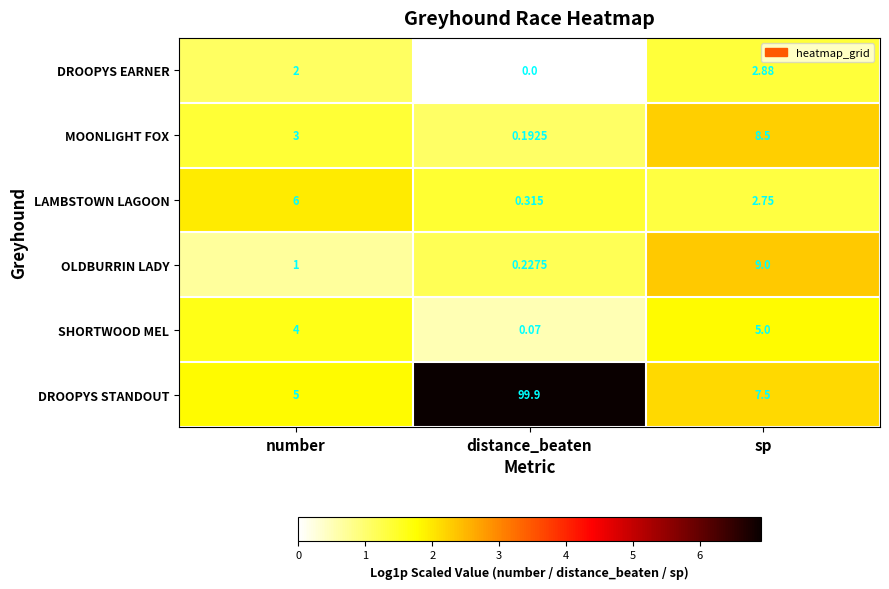

How many series are shown in this chart?

6